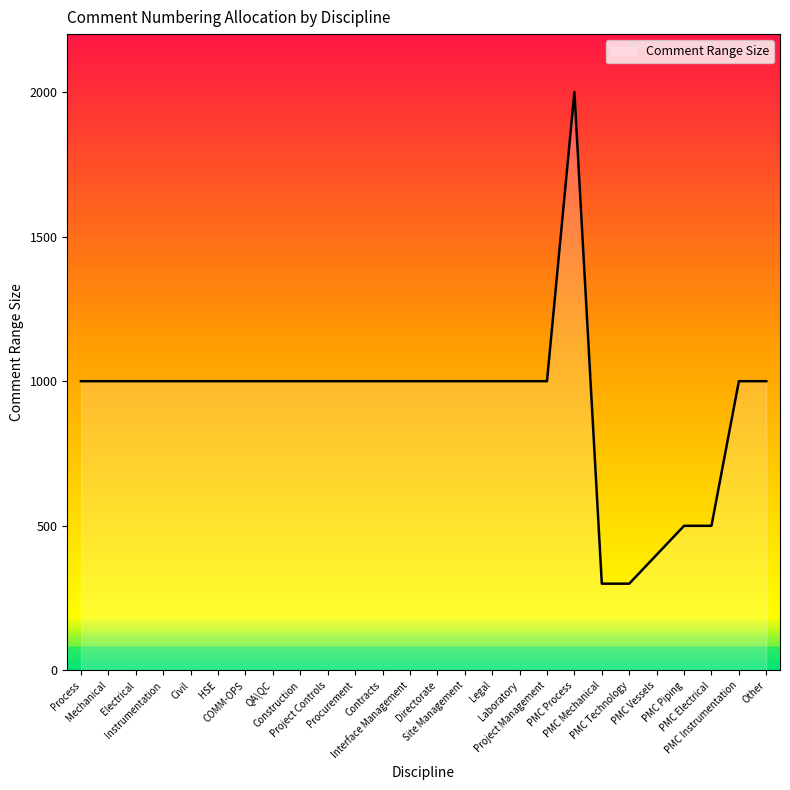

What is the greatest value displayed?

2000